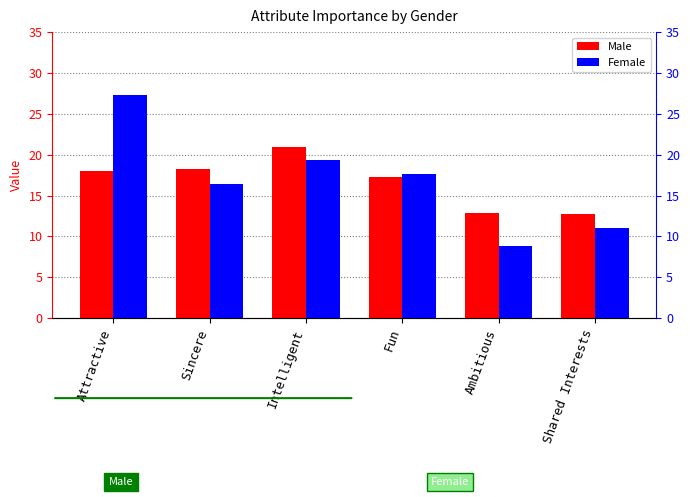

True or false: Female has a value of 11.0 at Shared Interests.

True